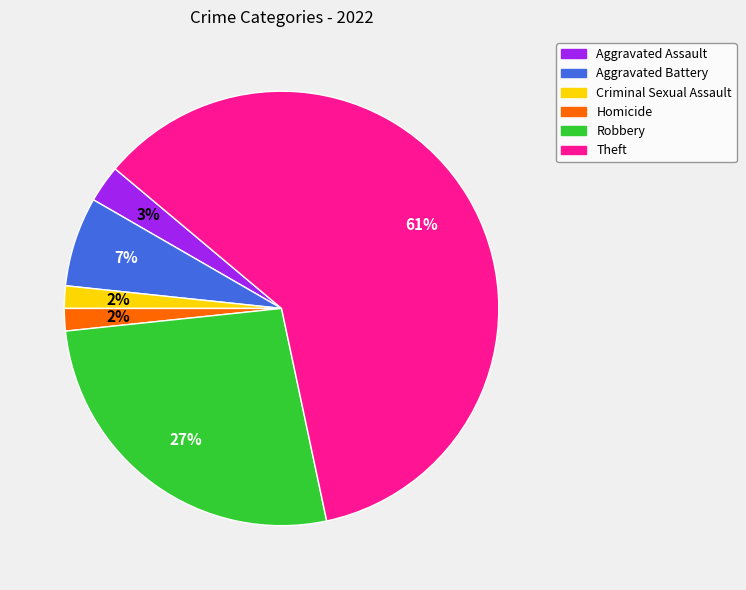

Does any single category account for the majority?

Yes